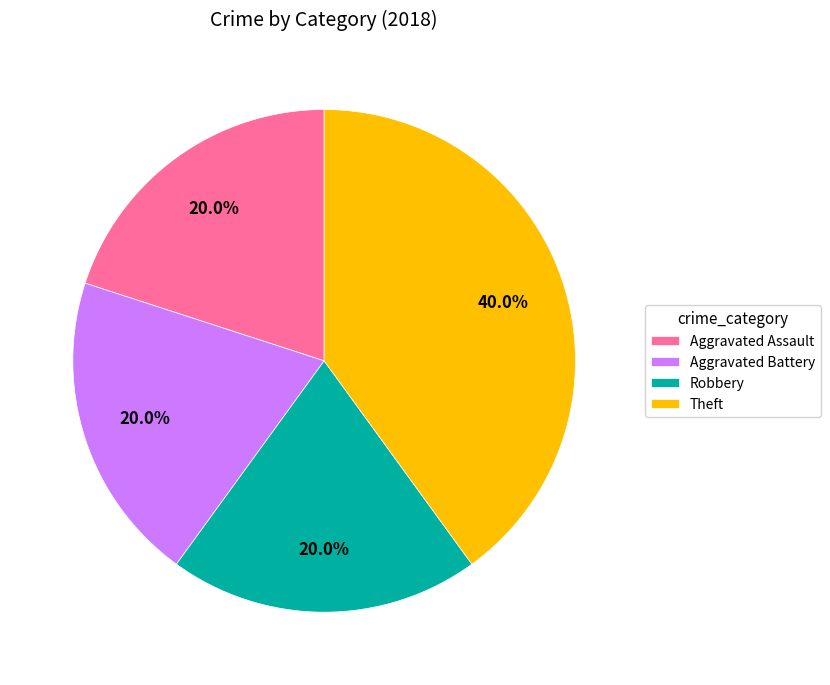

What is the ratio of the value at Aggravated Battery to the value at Aggravated Assault?

1.0